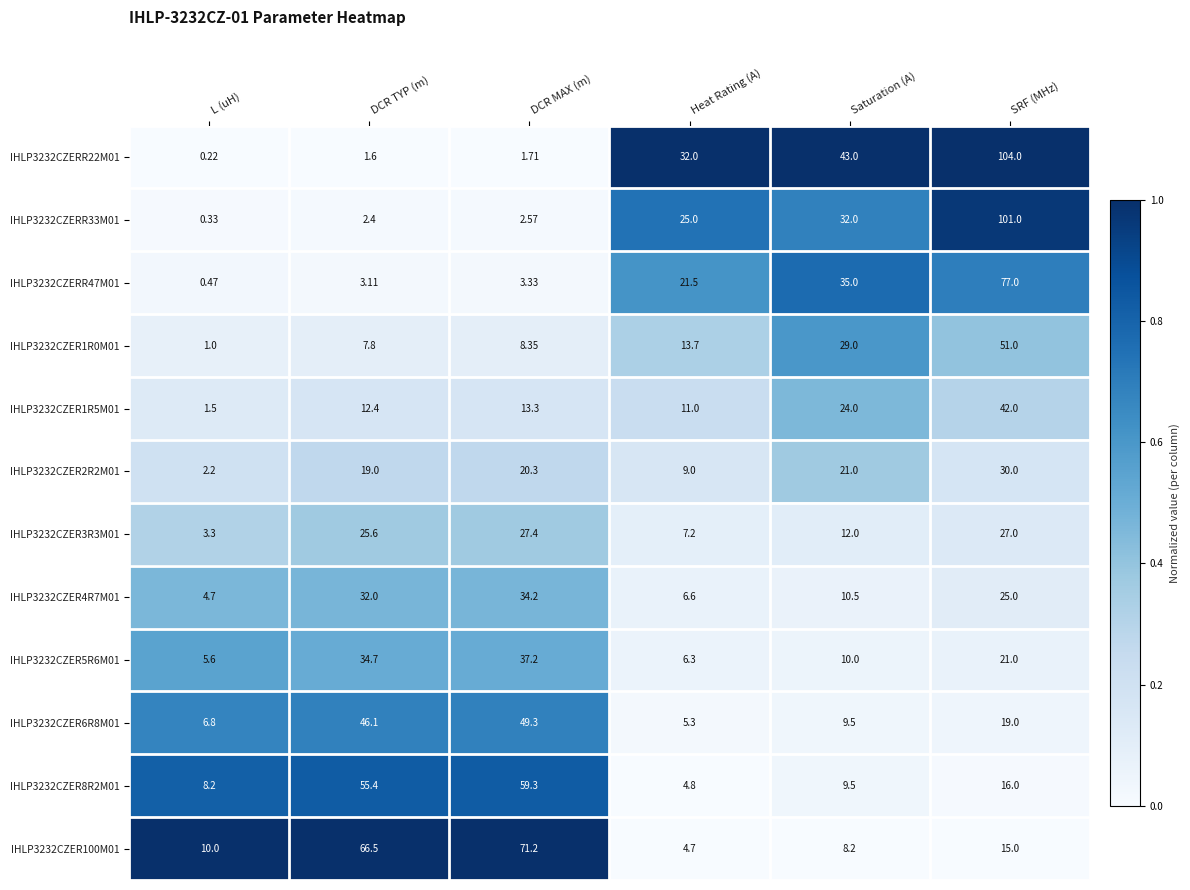

Which category has the lowest value in the IHLP3232CZER6R8M01 series?

Heat Rating (A)